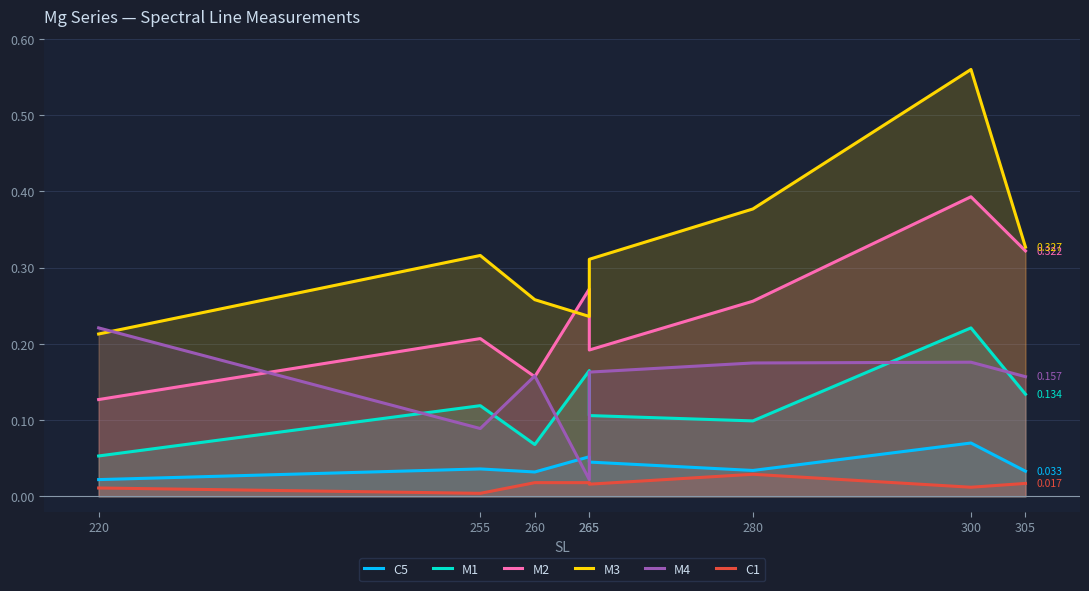

At which label does M3 reach its peak?

300